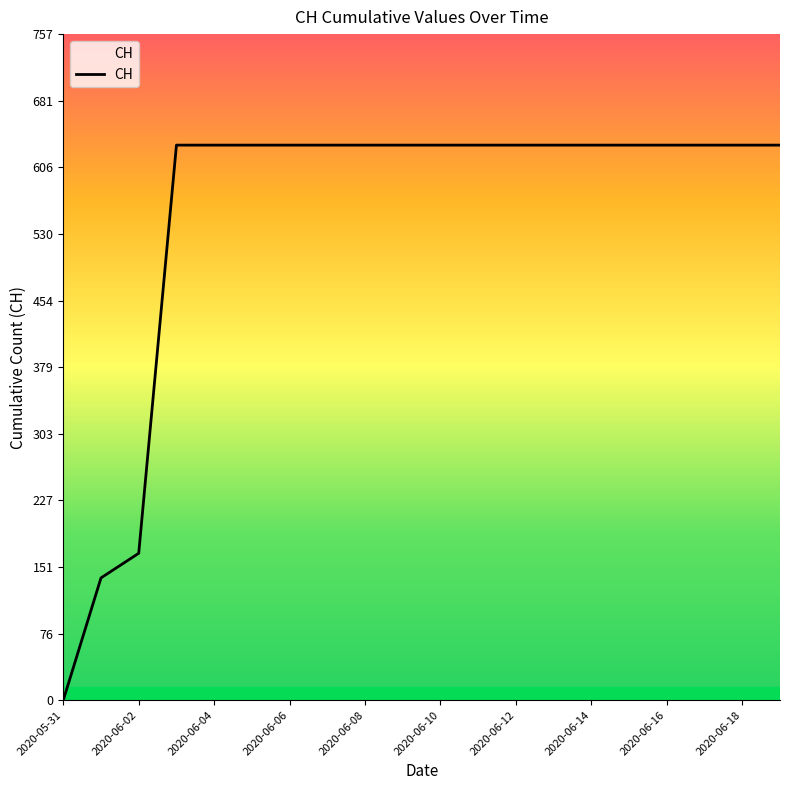

What is the difference between the maximum and minimum values?

631